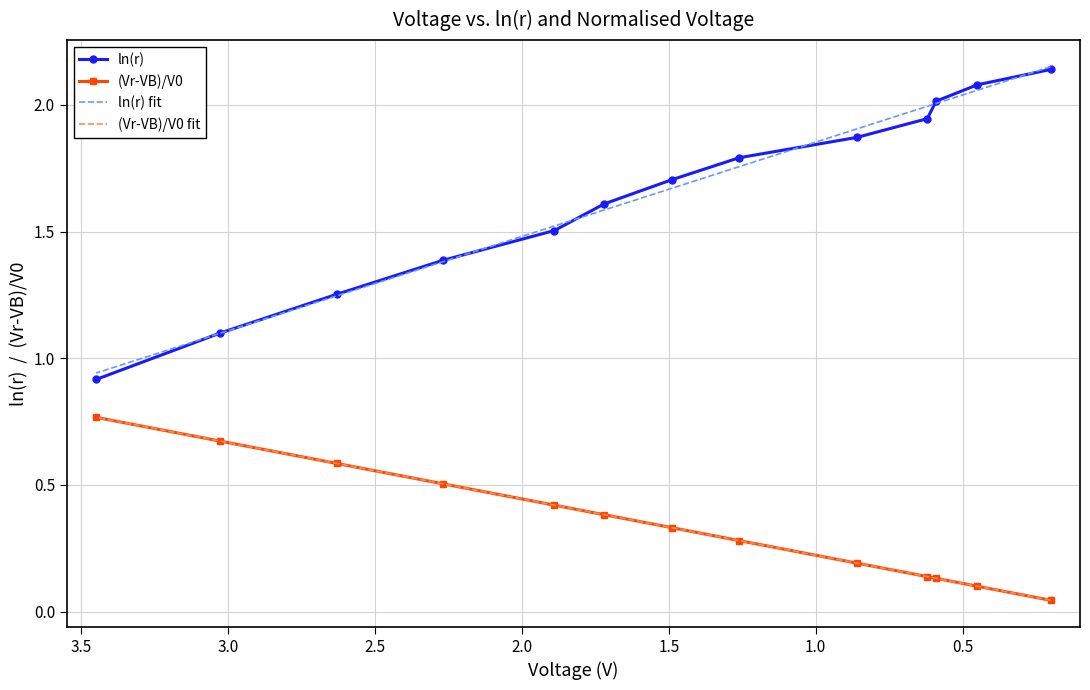

True or false: ln(r) and (Vr-VB)/V0 intersect in this chart.

False